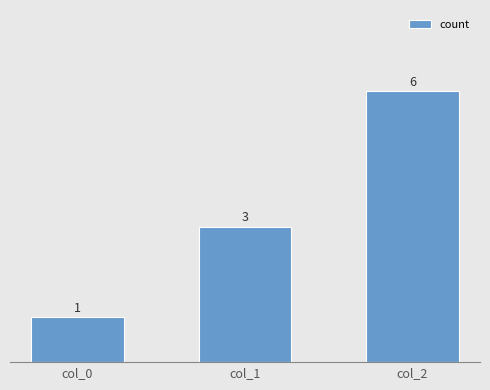

At which label is the value closest to 3?

col_1